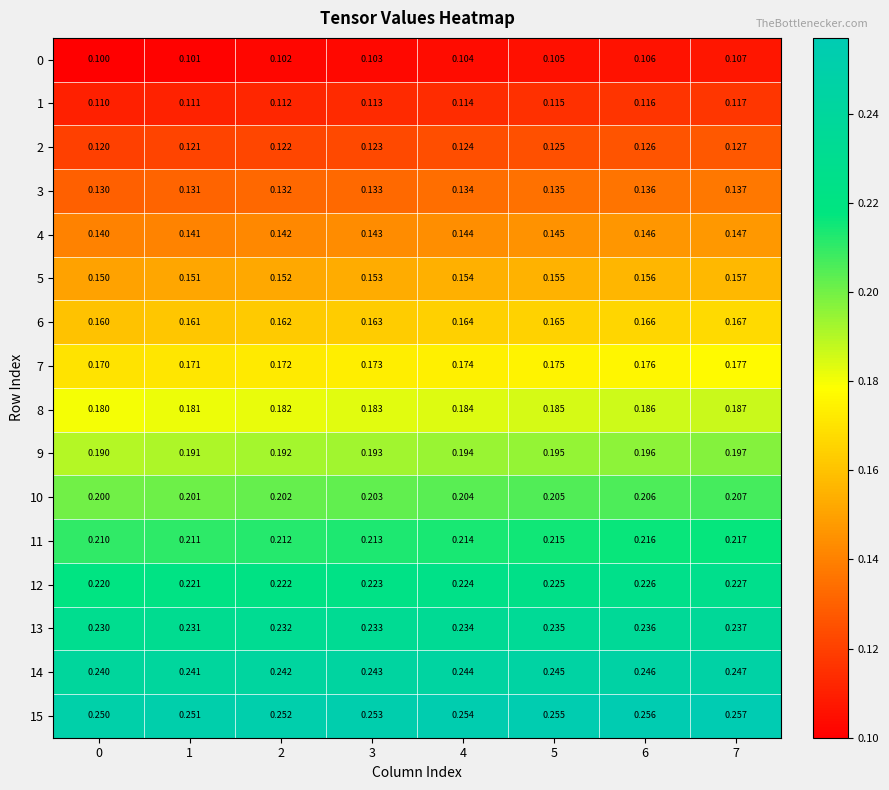

Is the value of 11 at 6 greater than the value of 6 at 0?

Yes